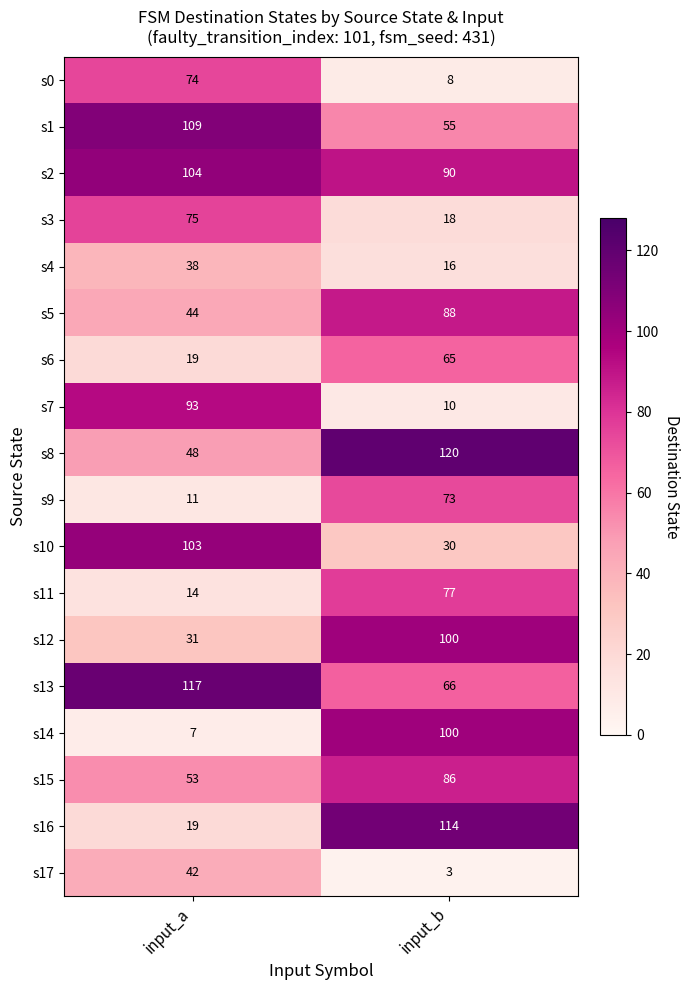

Rank the categories by s14 value from lowest to highest.

input_a, input_b